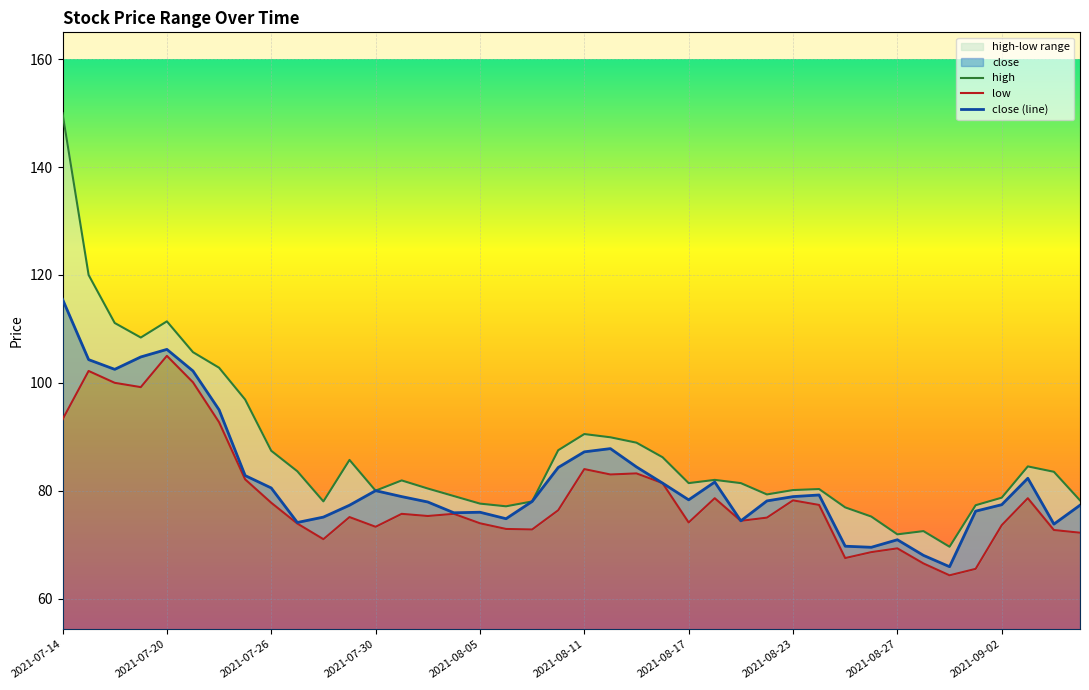

Rank the series by their maximum value, from lowest to highest.

low, close (line), high